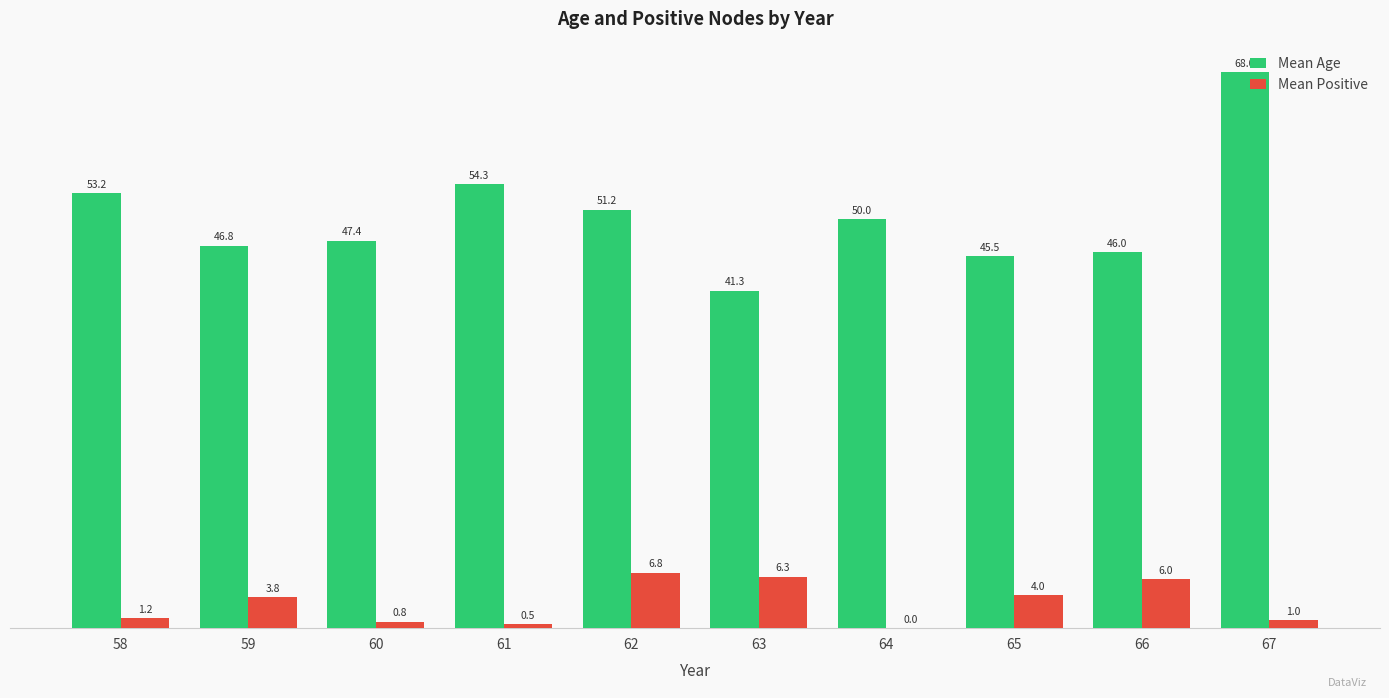

What is the maximum value shown in the chart?

68.0